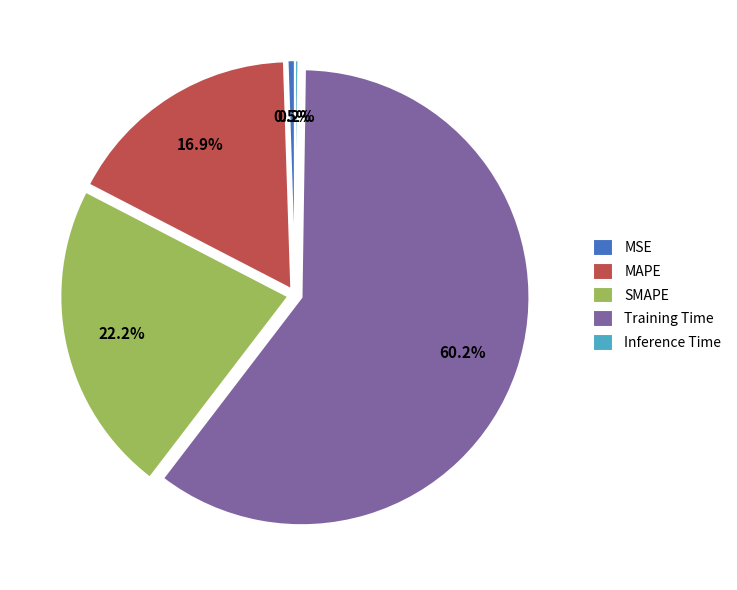

The Training Time slice represents 52% of the pie. True or false?

False